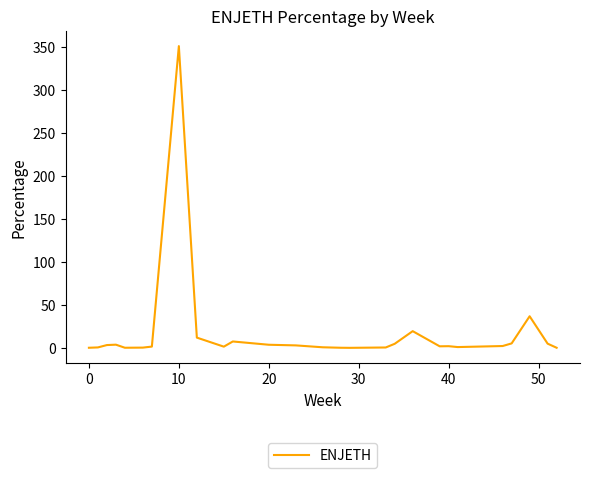

What is the maximum value shown in the chart?

351.2